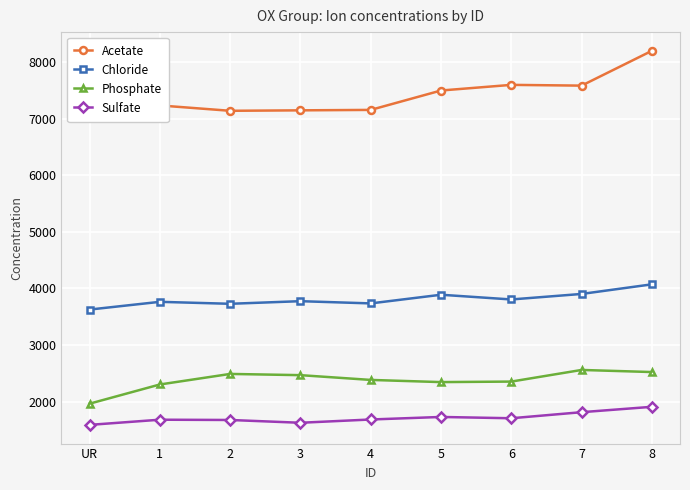

True or false: Sulfate and Chloride cross at least once.

False